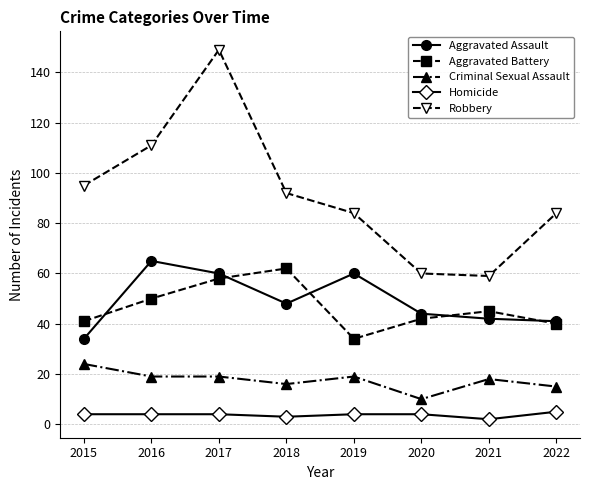

How many values in the Robbery series are below 92?

4